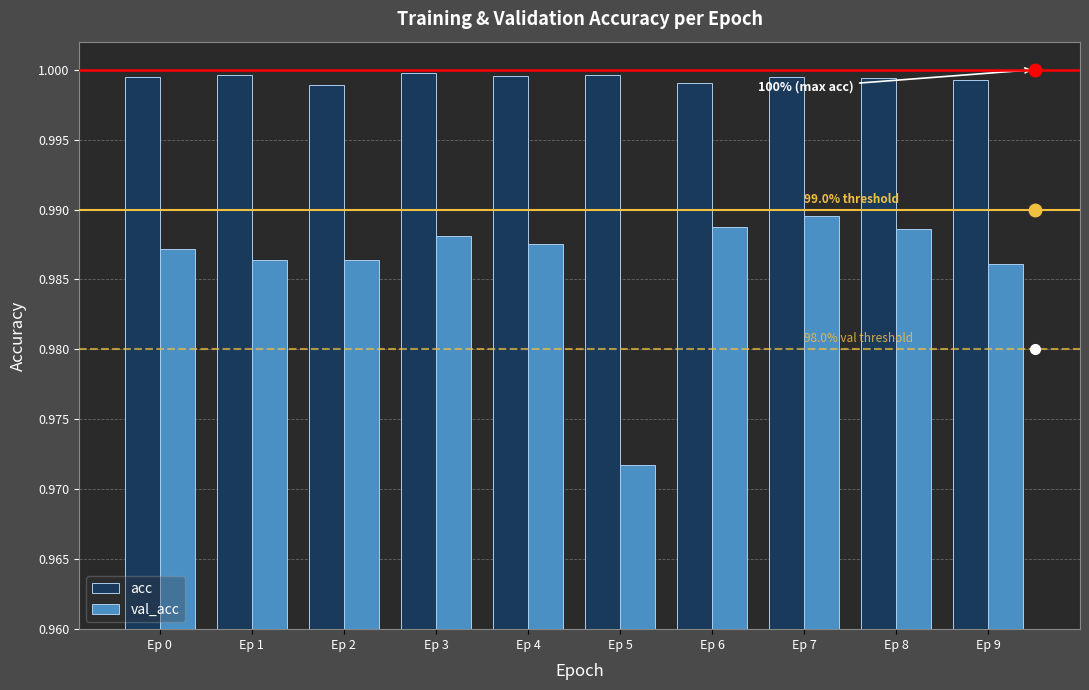

Rank the series by their average value, from lowest to highest.

val_acc, acc